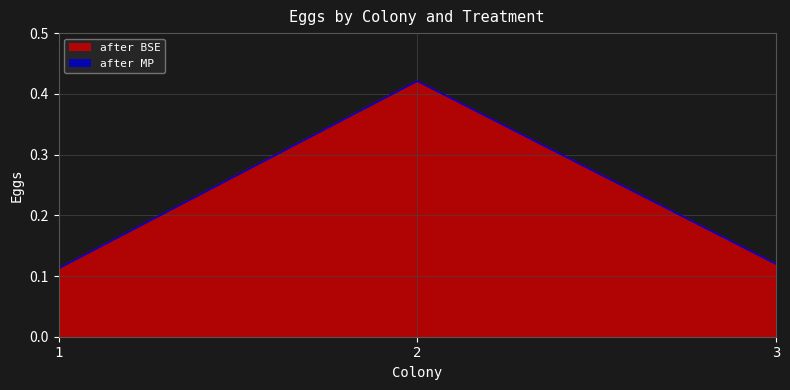

What is the maximum value shown in the chart?

0.4